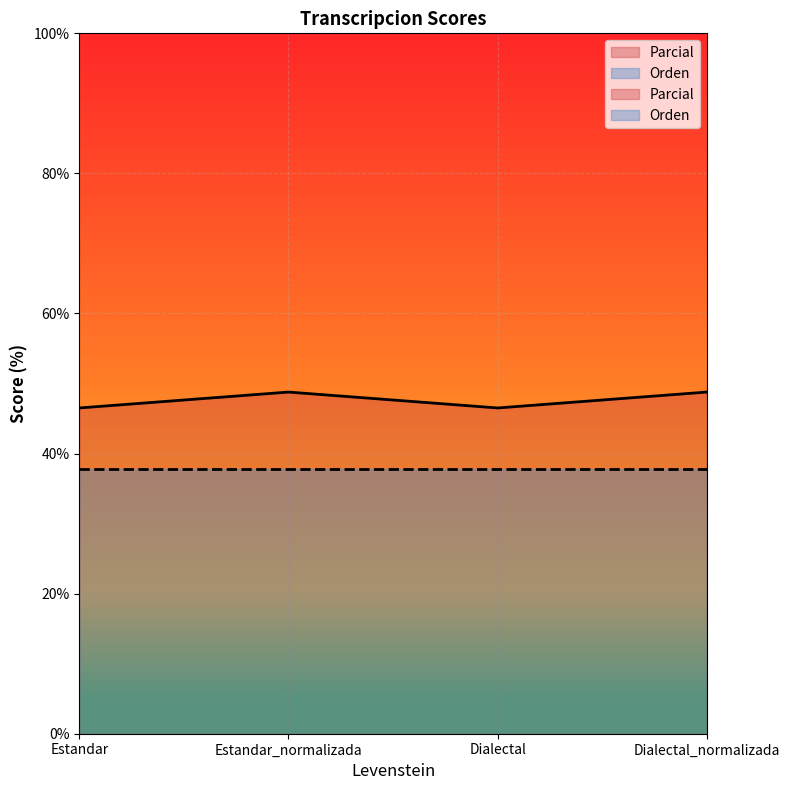

What is the change in value from Estandar to Dialectal_normalizada?

+2.3